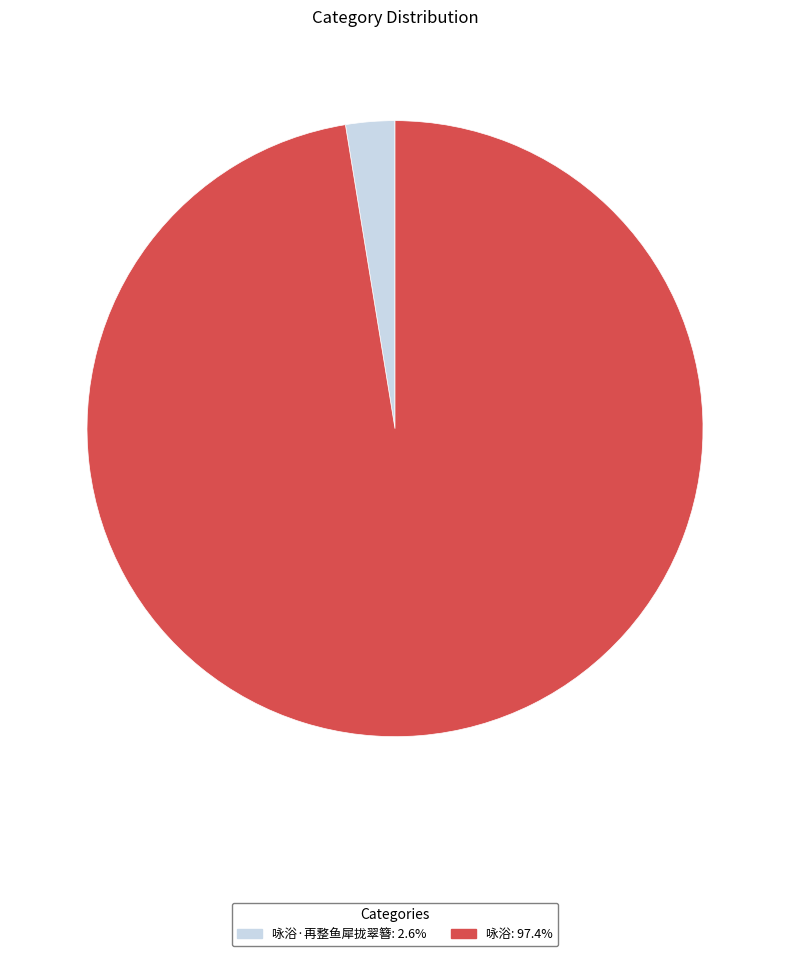

Is 咏浴: 97.4% the majority of the pie?

Yes